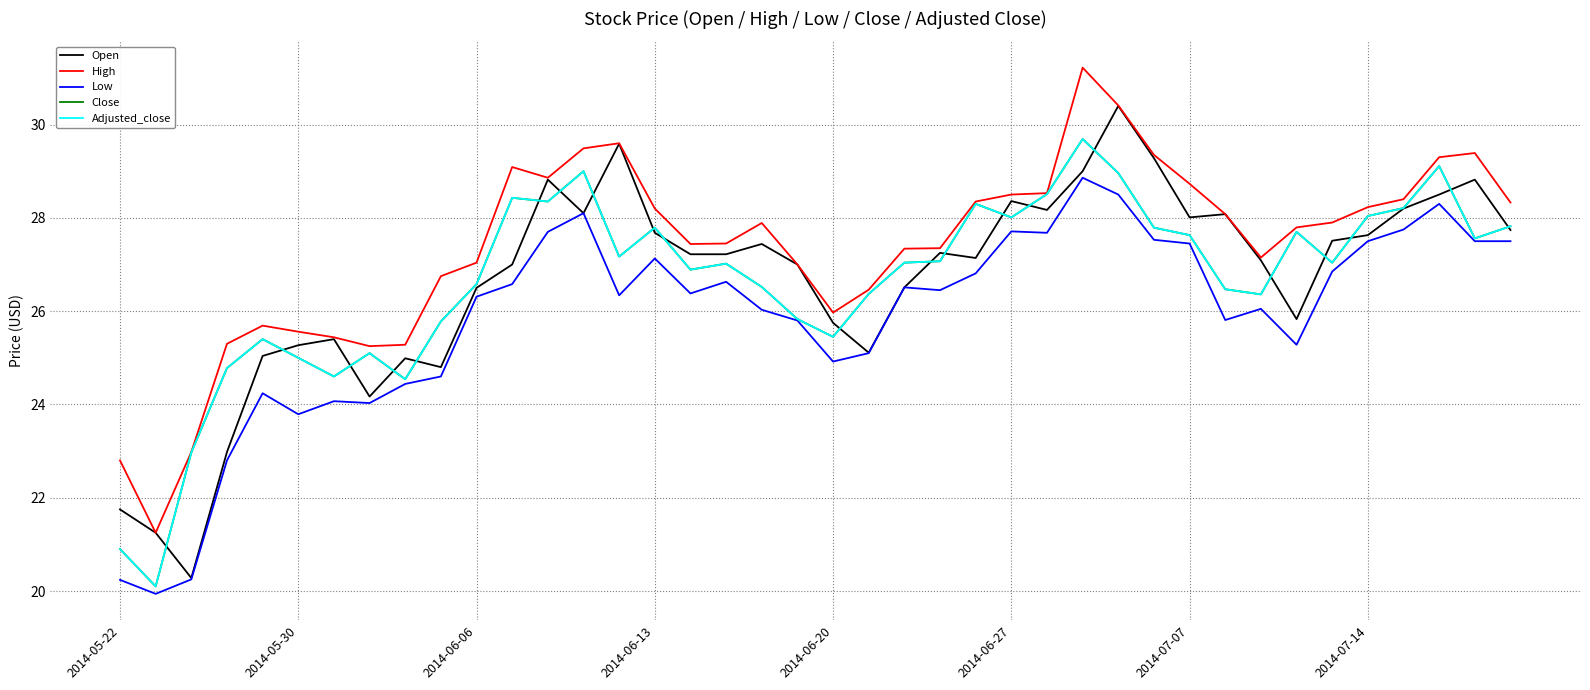

Where does the Low series first go above 26?

2014-06-06